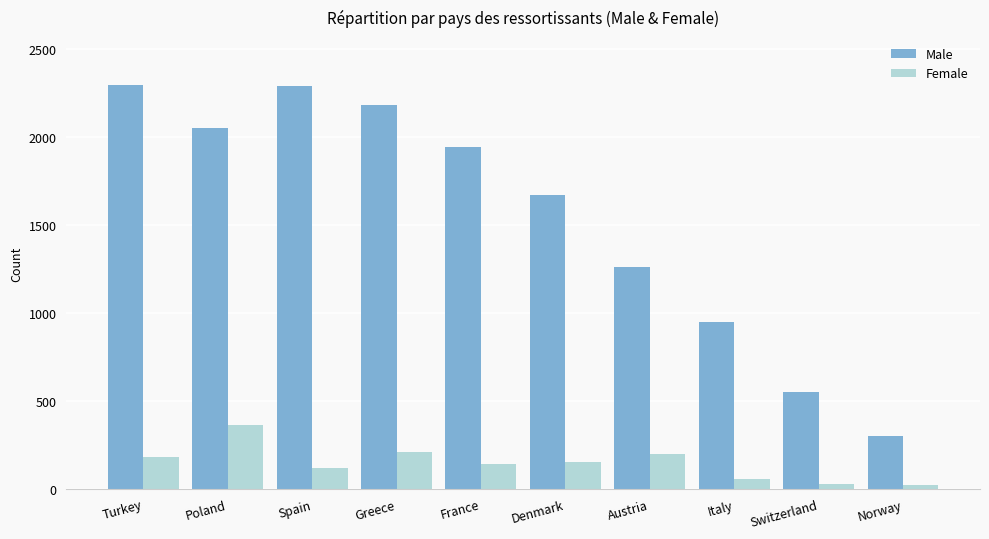

What is the maximum value shown in the chart?

2294